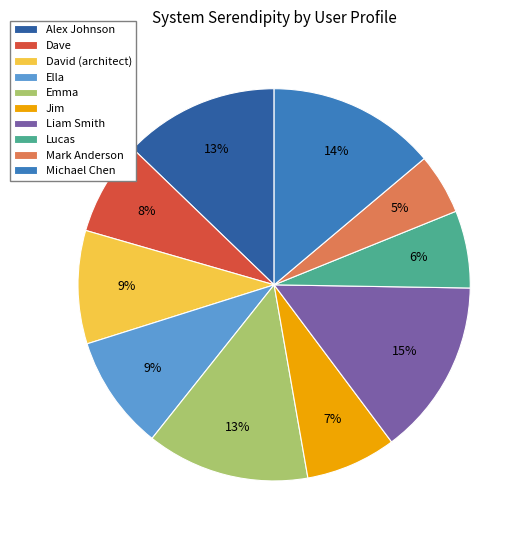

Combined, do Ella and Emma account for over 50%?

No